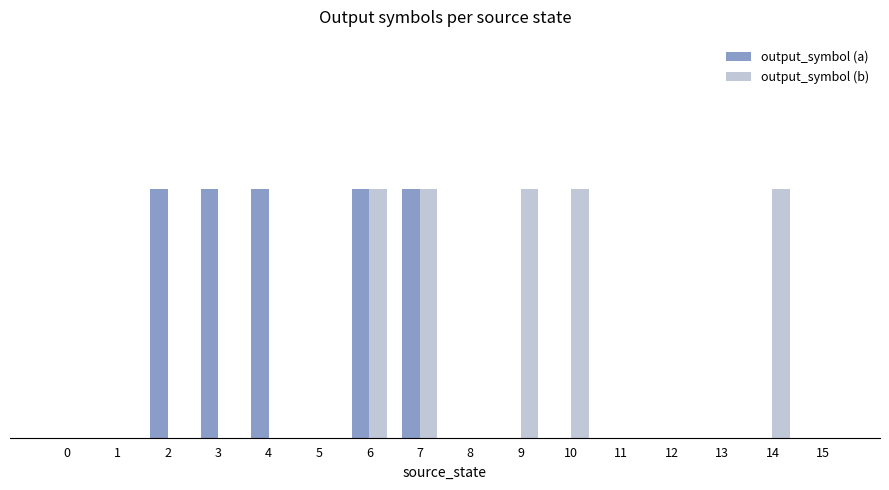

At which category does the chart reach its peak across all series?

2